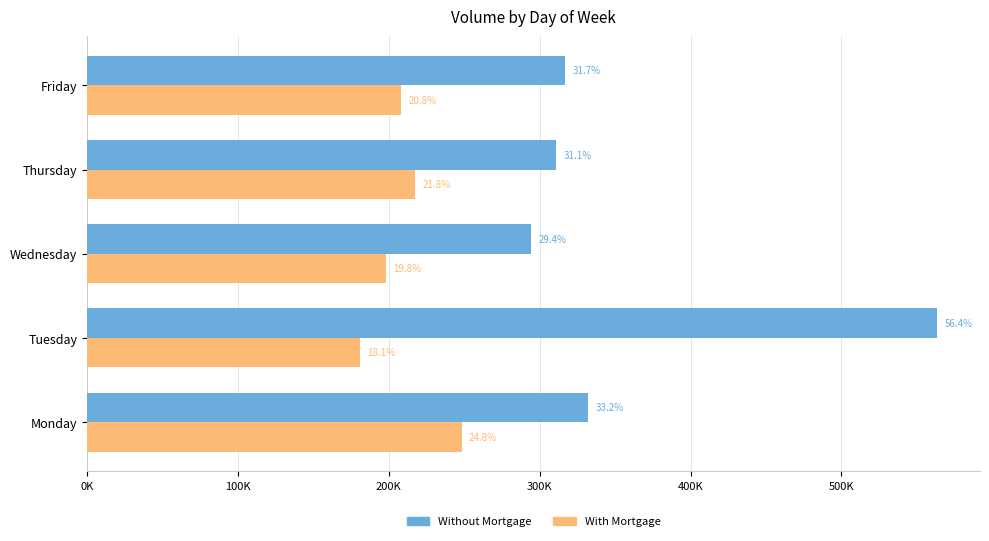

What is the minimum value for Without Mortgage?

294364